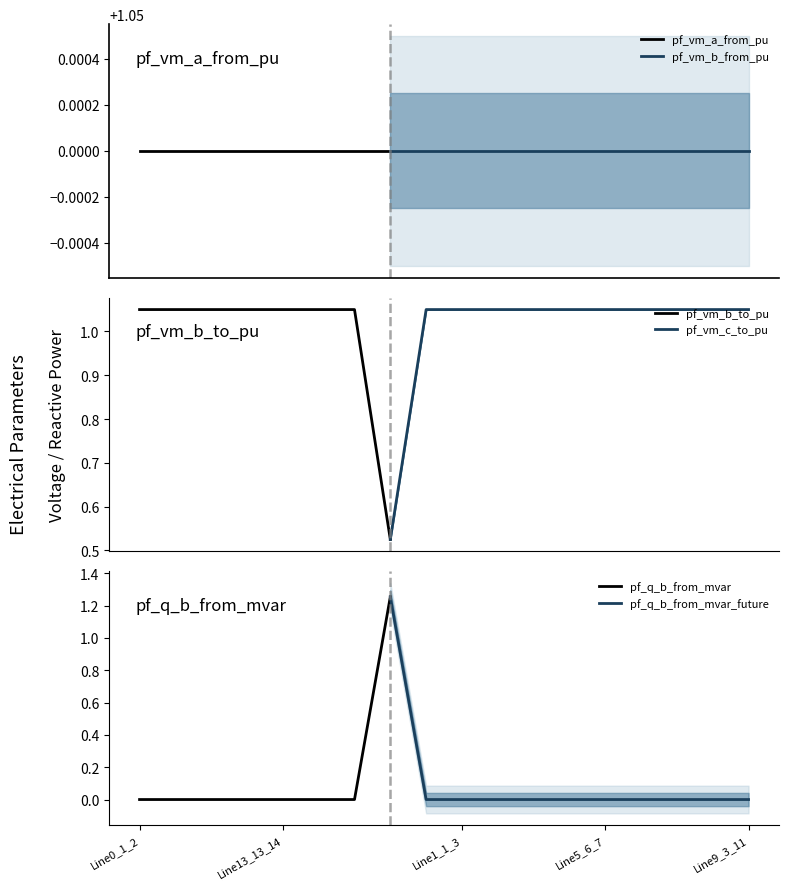

Which series has the largest total across all categories?

pf_vm_a_from_pu